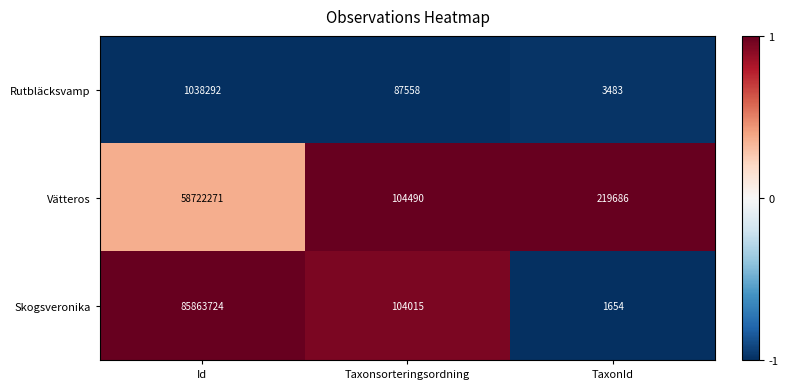

At which label does Vätteros reach its minimum?

Taxonsorteringsordning